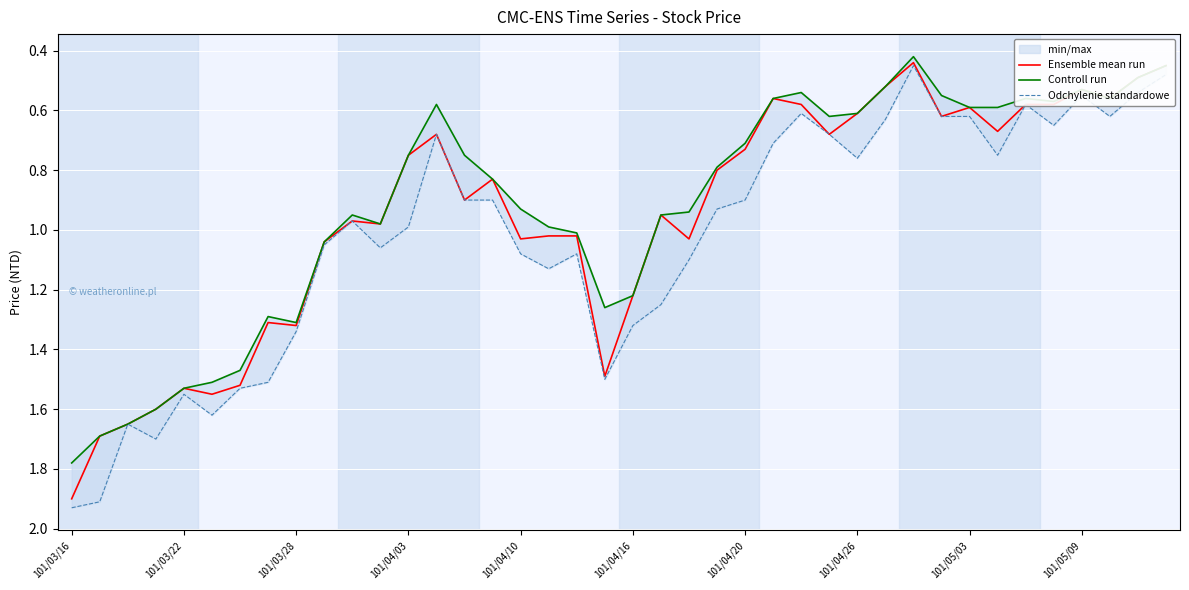

True or false: Controll run and Ensemble mean run cross at least once.

False